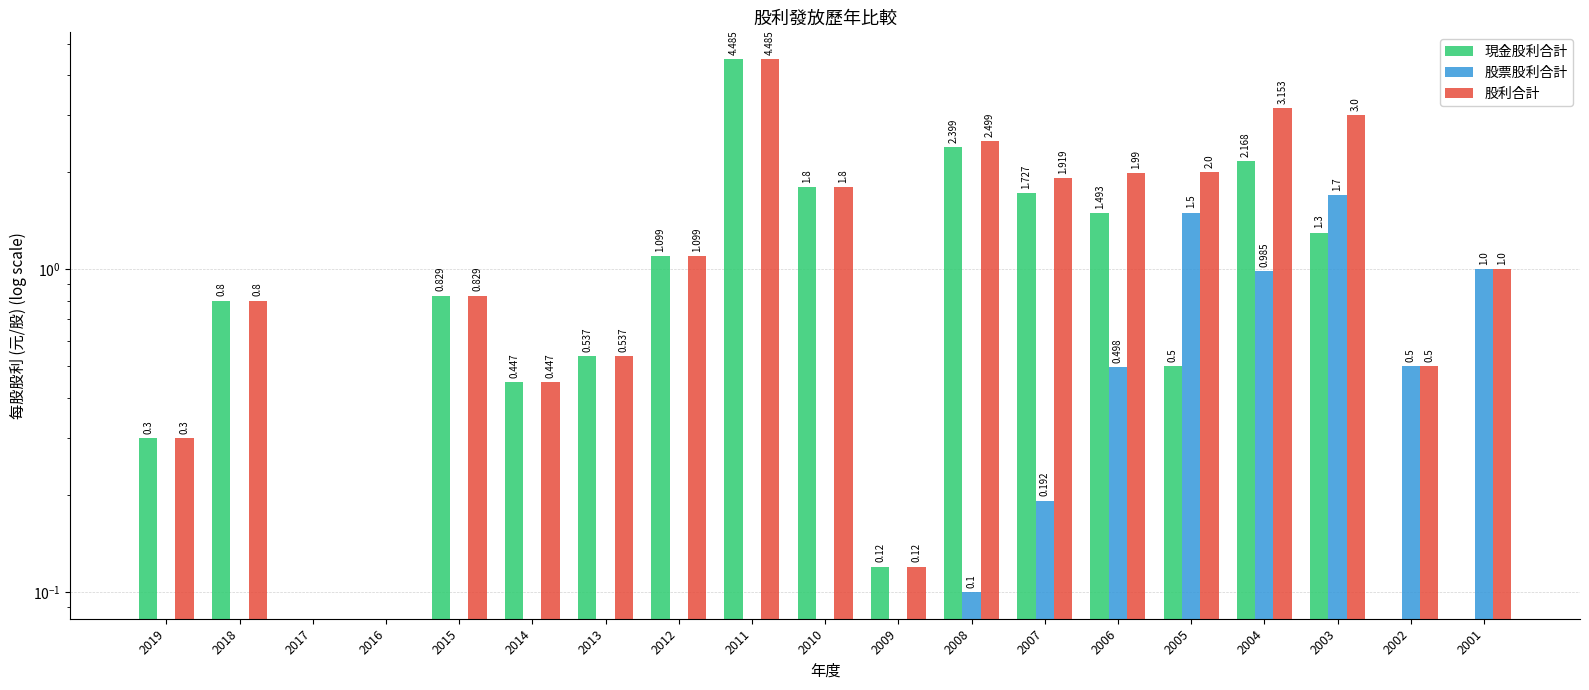

What are all the series names shown in the legend?

現金股利合計, 股票股利合計, 股利合計